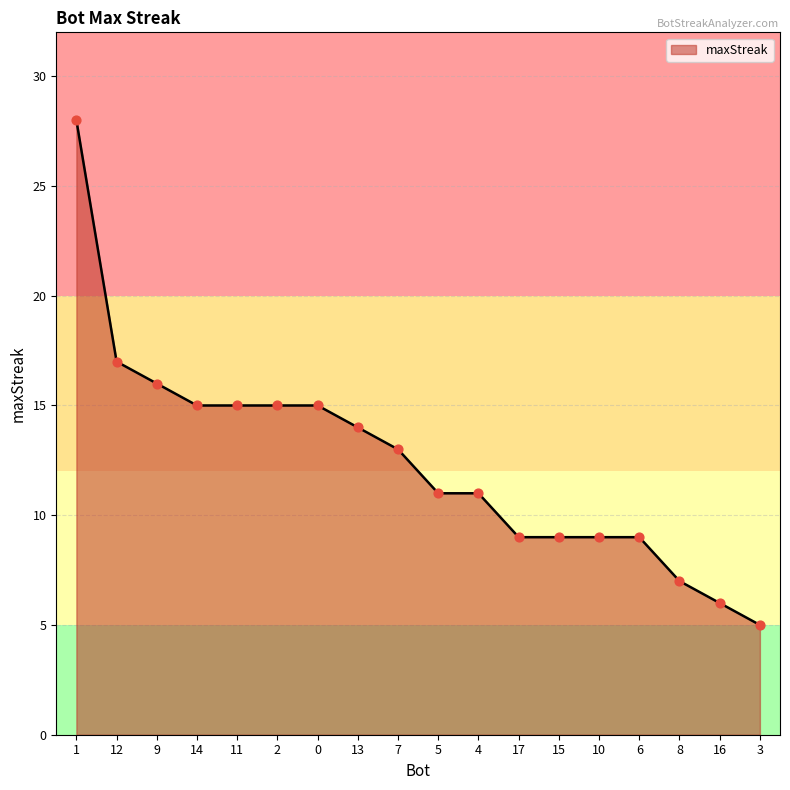

Approximately how many times larger is the value at 17 compared to 7?

0.7